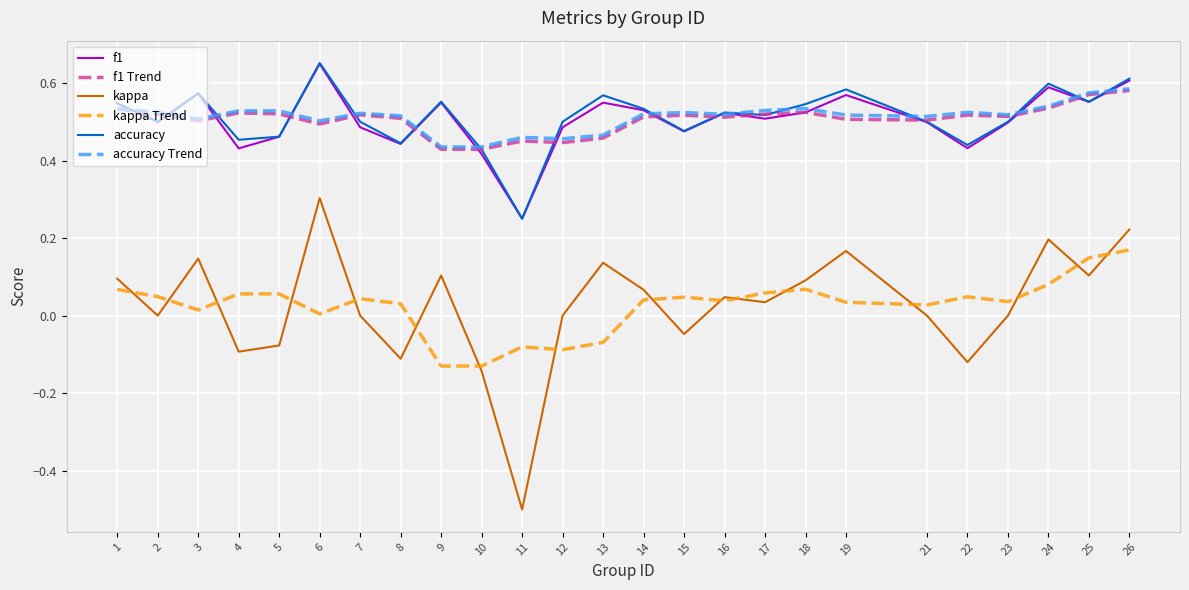

Is it true that accuracy Trend equals 0.5 at 12?

True